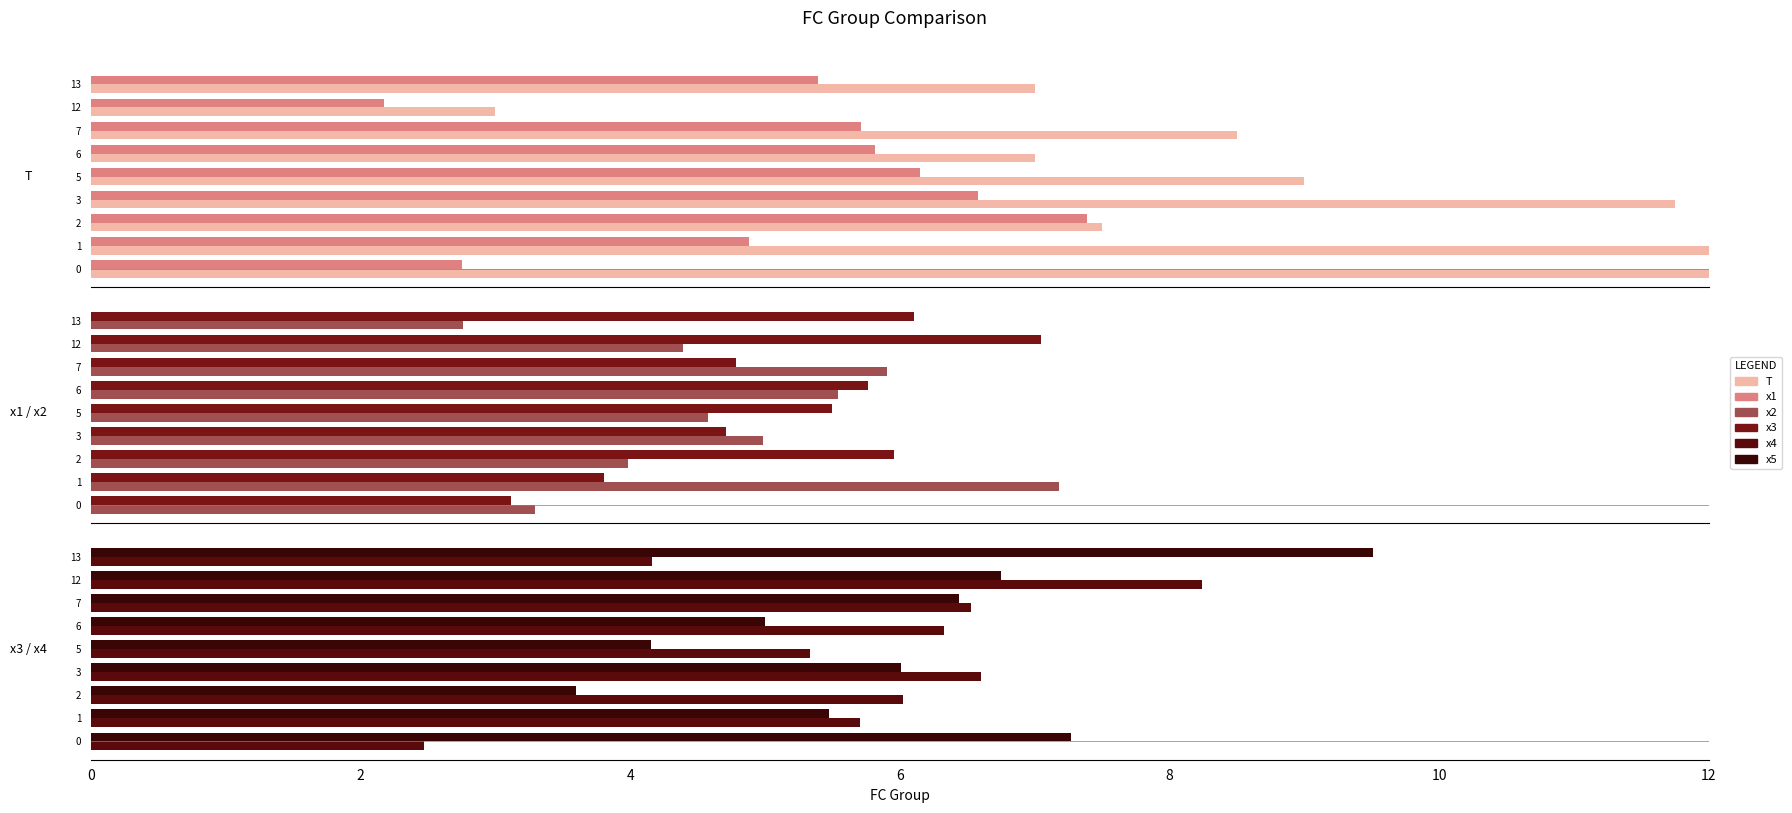

What is the greatest value displayed?

19.0